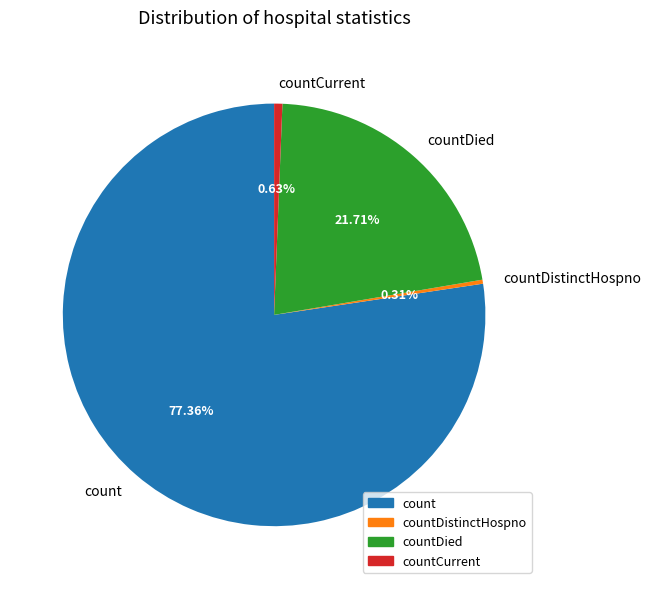

Count the number of slices in the pie.

4